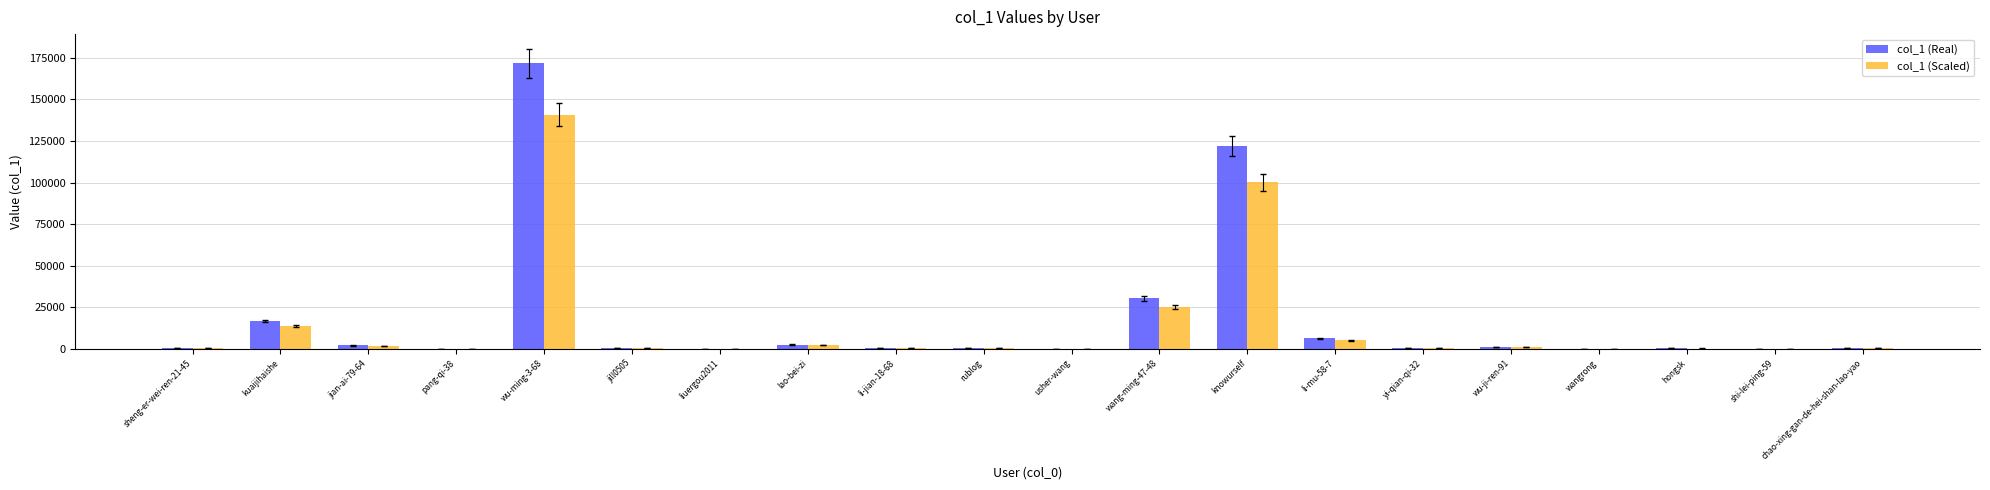

Are the bars horizontal?

No